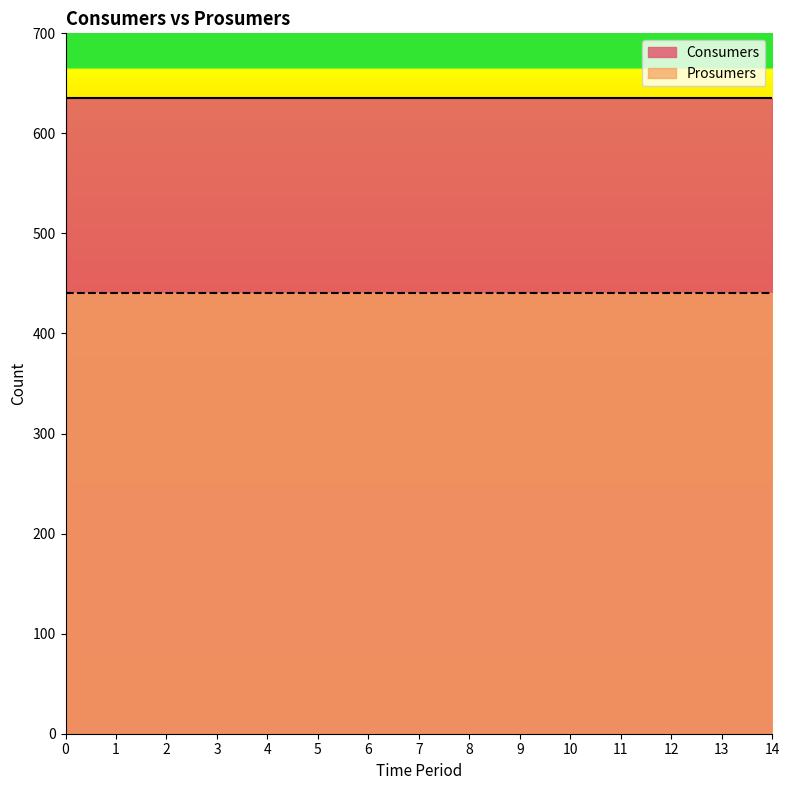

How many lines are shown in the chart?

2